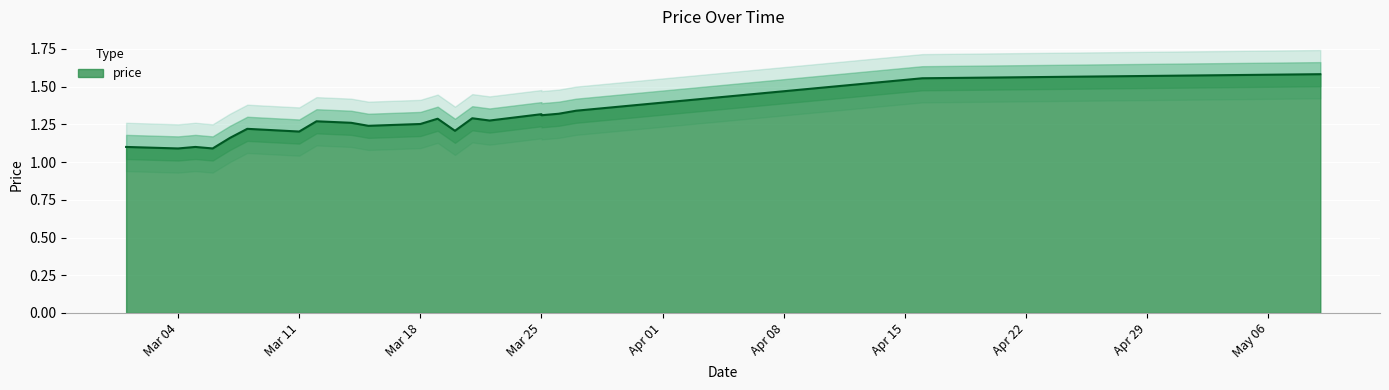

What is the smallest value displayed?

1.1